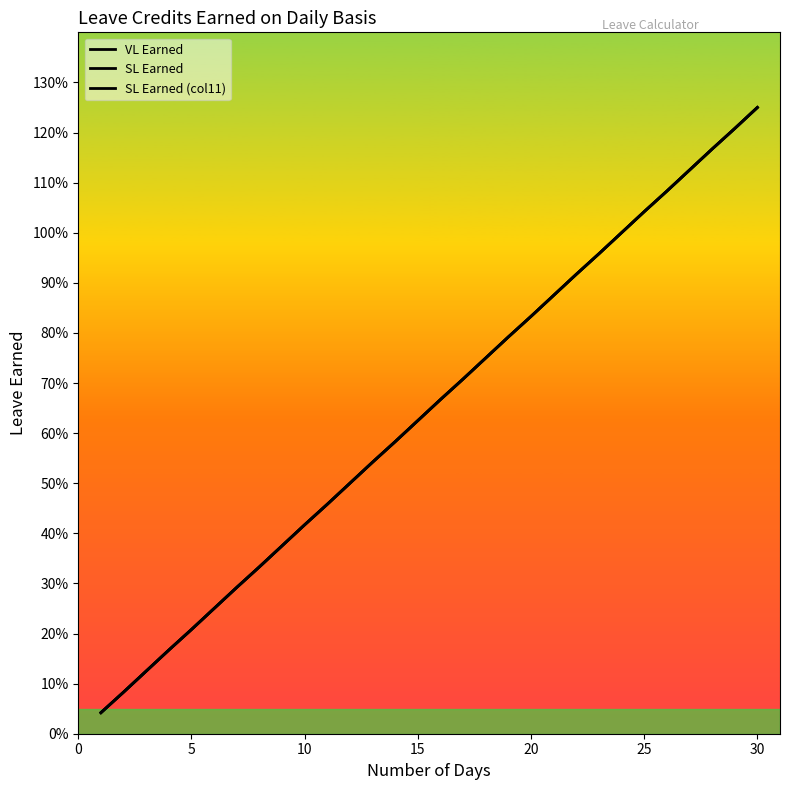

True or false: VL Earned and SL Earned (col11) cross at least once.

False